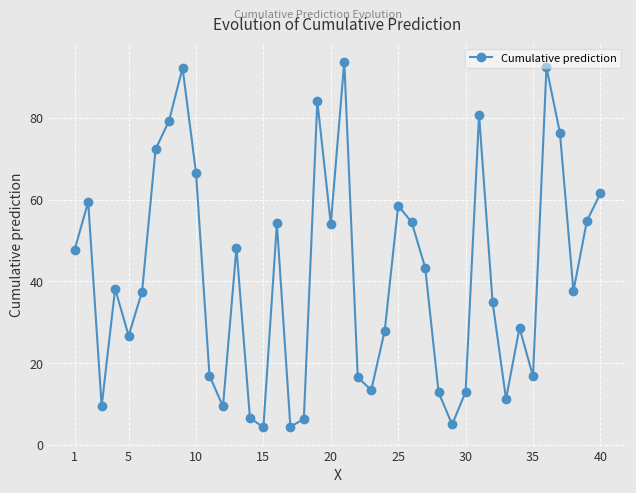

True or false: the data has more than 0 interior local peaks.

True